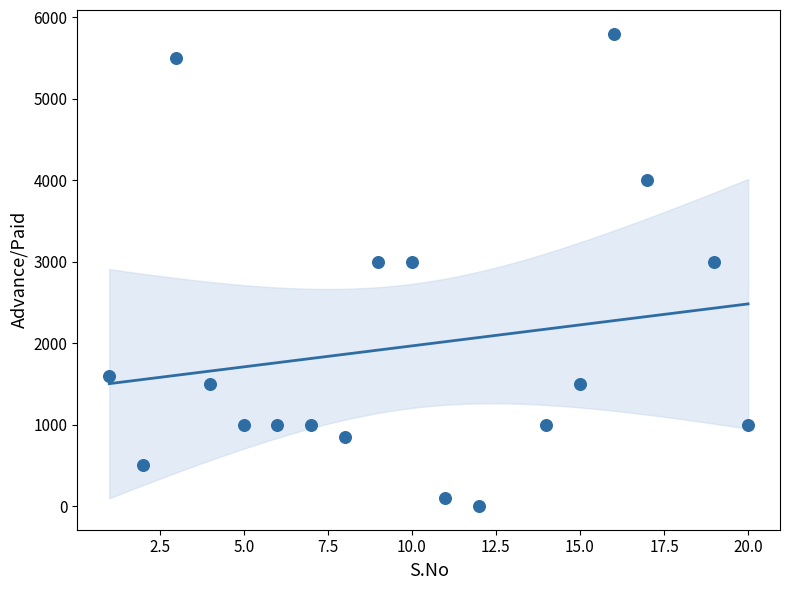

What is the range of X values (max minus min)?

19